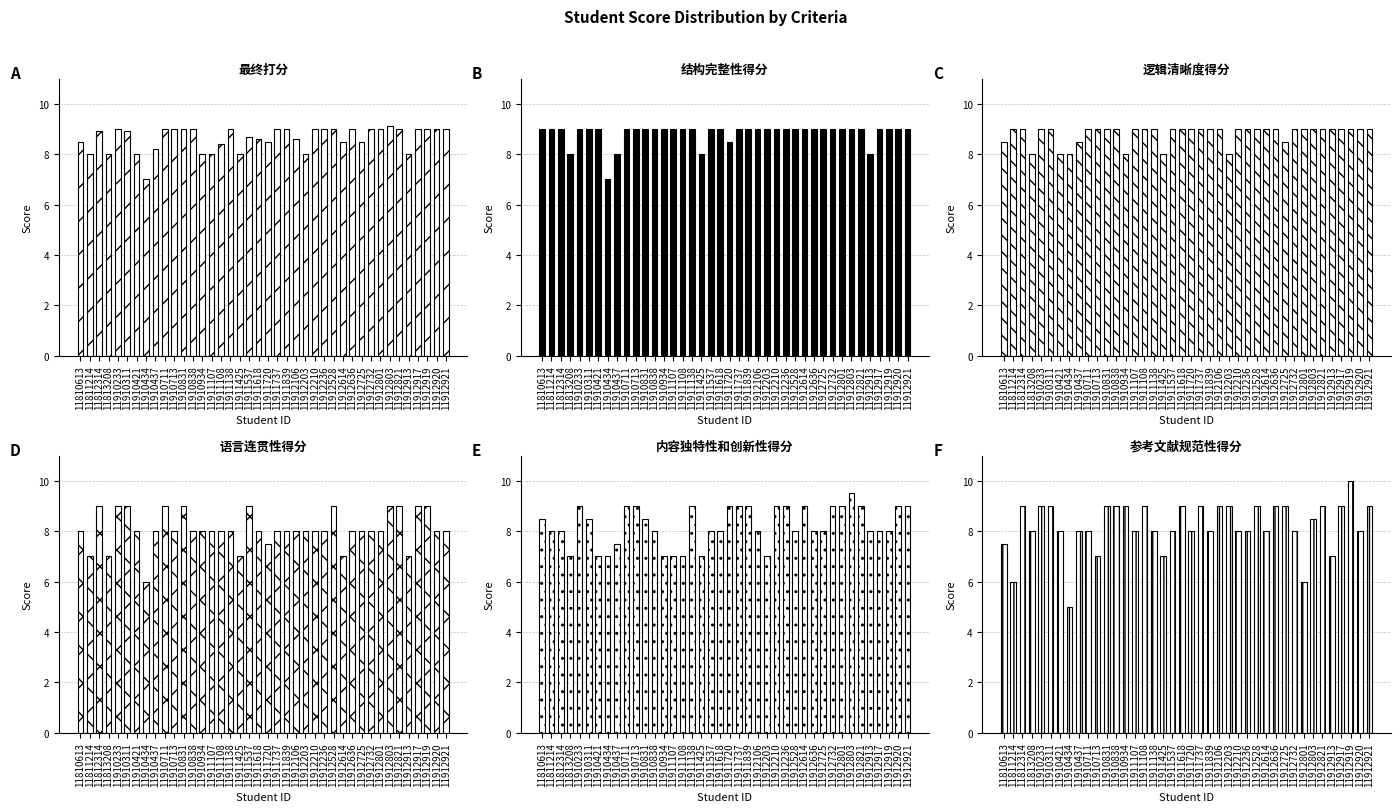

Does the chart contain any negative values?

No